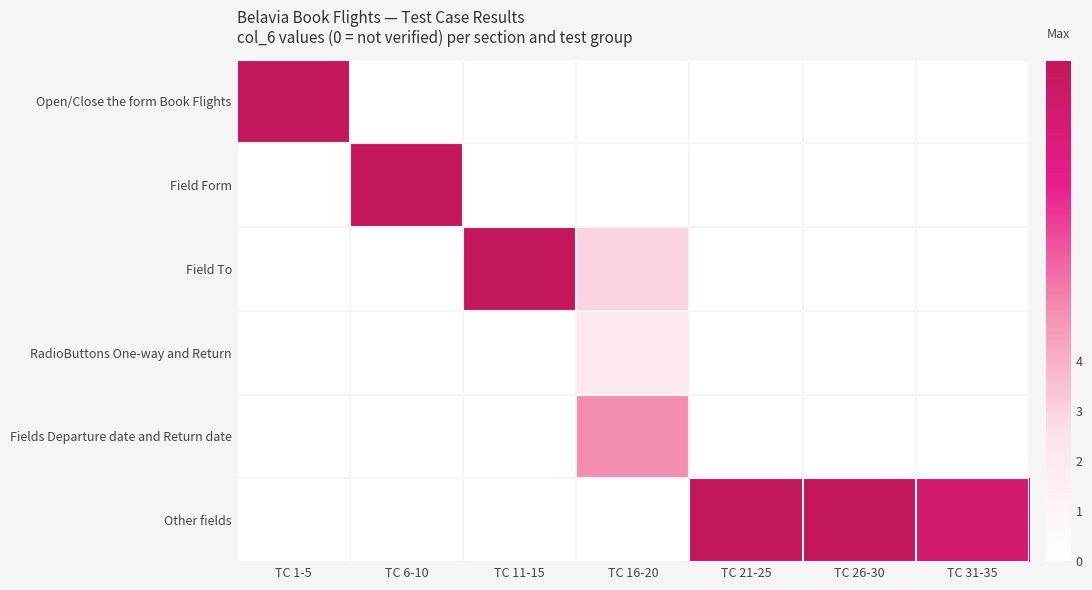

Reading left to right, extract all data points from this chart.

Open/Close the form Book Flights: TC 1-5=10	TC 6-10=0	TC 11-15=0	TC 16-20=0	TC 21-25=0	TC 26-30=0	TC 31-35=0
Field Form: TC 1-5=0	TC 6-10=10	TC 11-15=0	TC 16-20=0	TC 21-25=0	TC 26-30=0	TC 31-35=0
Field To: TC 1-5=0	TC 6-10=0	TC 11-15=10	TC 16-20=3	TC 21-25=0	TC 26-30=0	TC 31-35=0
RadioButtons One-way and Return: TC 1-5=0	TC 6-10=0	TC 11-15=0	TC 16-20=2	TC 21-25=0	TC 26-30=0	TC 31-35=0
Fields Departure date and Return date: TC 1-5=0	TC 6-10=0	TC 11-15=0	TC 16-20=5	TC 21-25=0	TC 26-30=0	TC 31-35=0
Other fields: TC 1-5=0	TC 6-10=0	TC 11-15=0	TC 16-20=0	TC 21-25=10	TC 26-30=10	TC 31-35=9